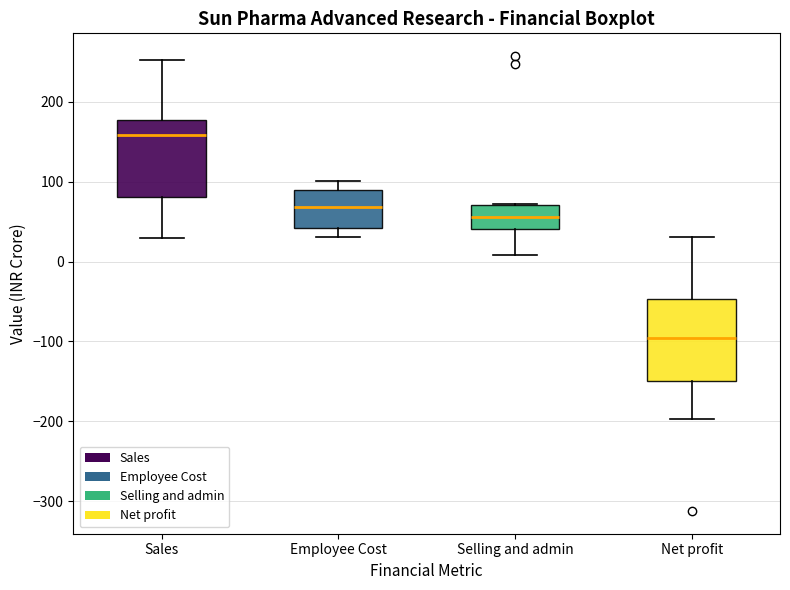

Reading left to right, transcribe this box plot: for each box, give where its median line is, the range the box spans, and where its two whiskers end, as read against the y-axis. The values are not printed on the chart, so give them approximately, as read against the axis.

Sales: median 160, box 80 to 180, whiskers 30 to 250
Employee Cost: median 70, box 40 to 90, whiskers 30 to 100
Selling and admin: median 60, box 40 to 70, whiskers 10 to 70
Net profit: median -100, box -150 to -50, whiskers -200 to 30